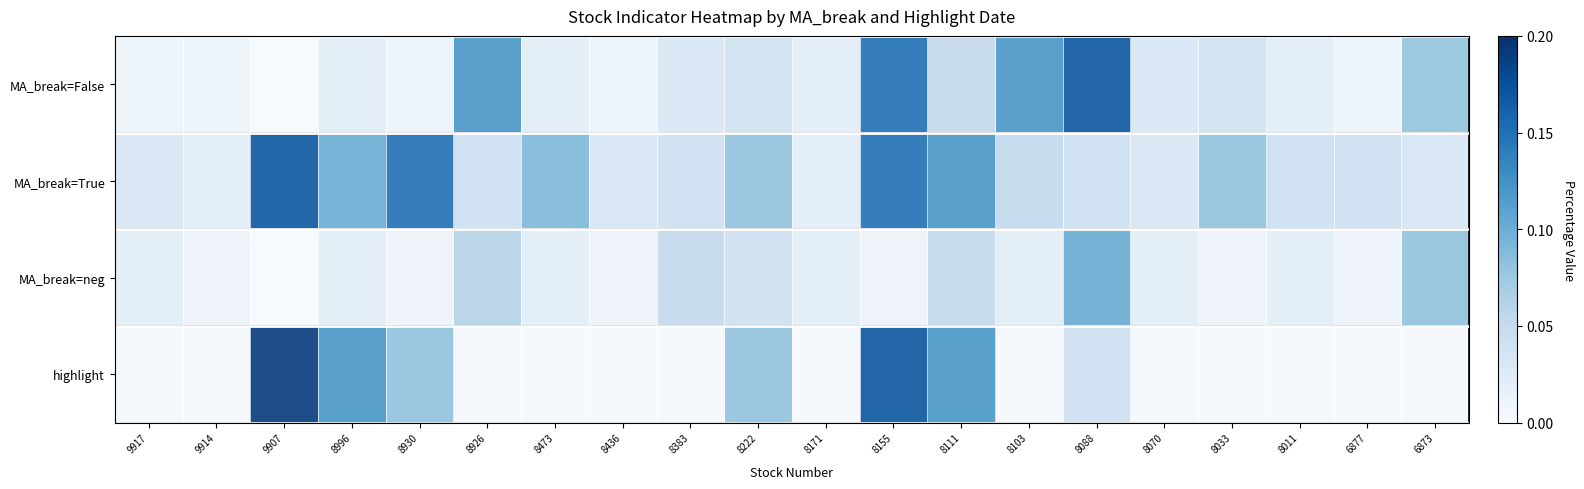

At 8088, list the series in order from smallest to largest.

MA_break=True, highlight, MA_break=neg, MA_break=False